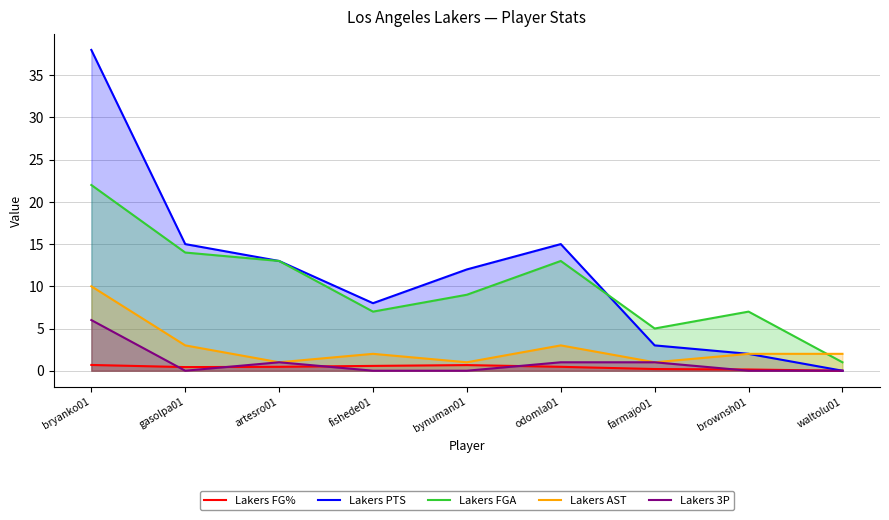

Which category has the highest value across all series?

bryanko01